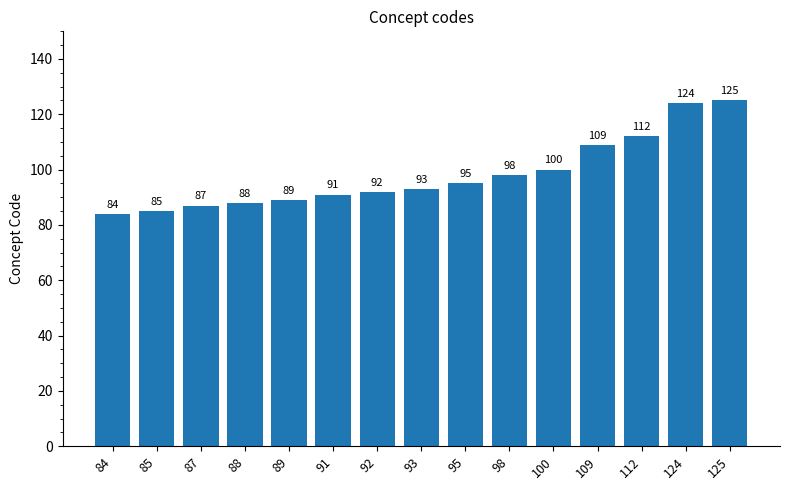

List the labels in order of value, smallest first.

84, 85, 87, 88, 89, 91, 92, 93, 95, 98, 100, 109, 112, 124, 125